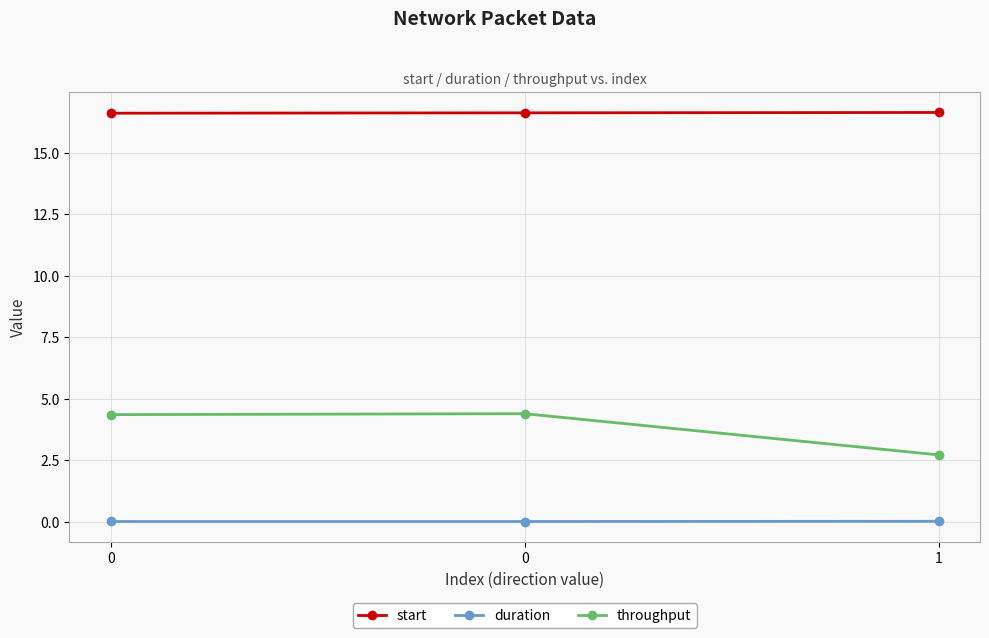

What are all the series names shown in the legend?

start, duration, throughput